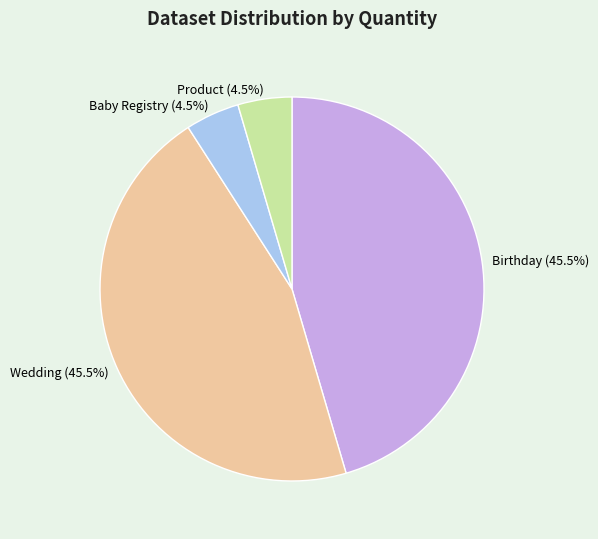

Does any single category account for the majority?

No